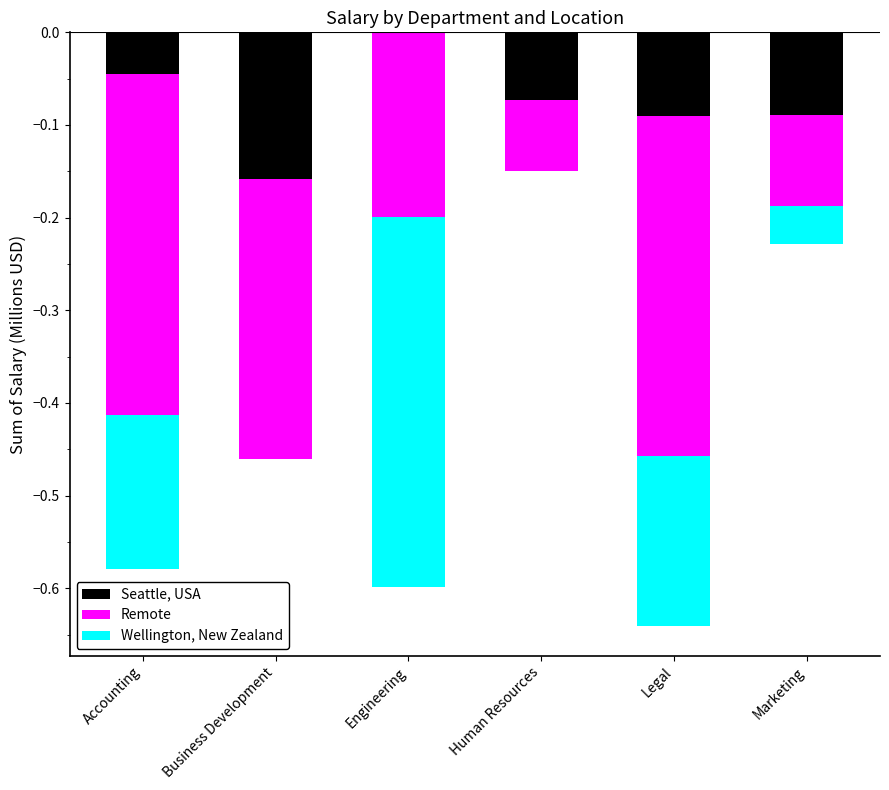

How many groups of bars are there?

6